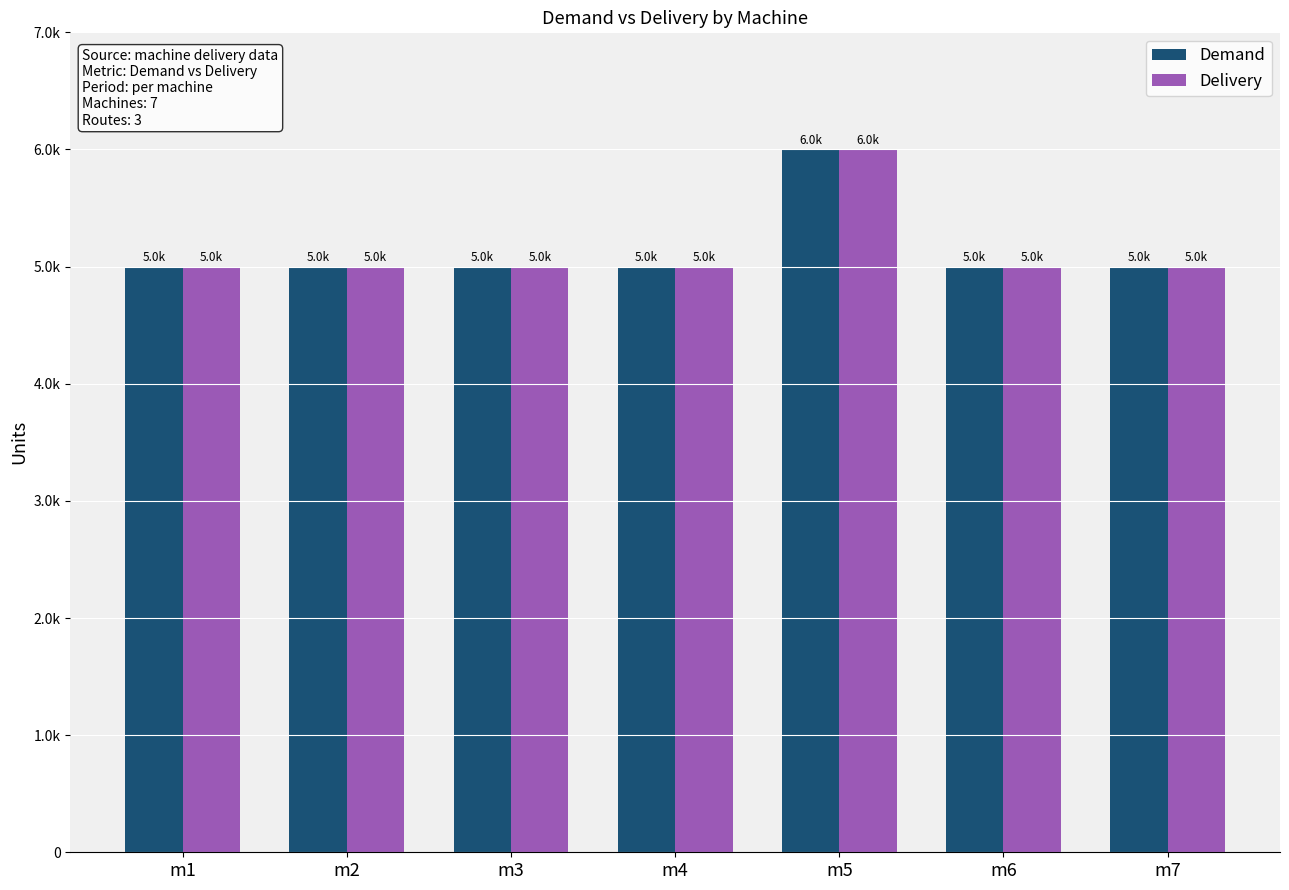

Does the chart contain any negative values?

No